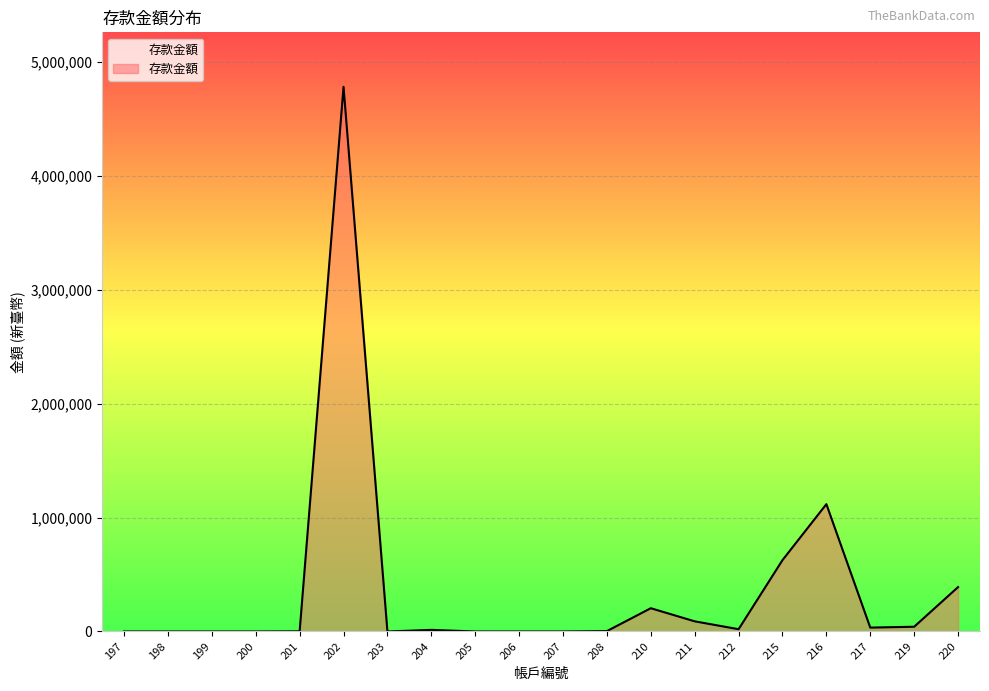

How many lines are shown in the chart?

1